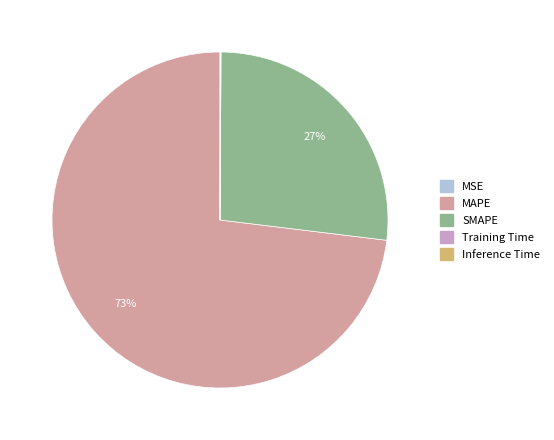

Is it true that SMAPE is 17% of the pie?

False